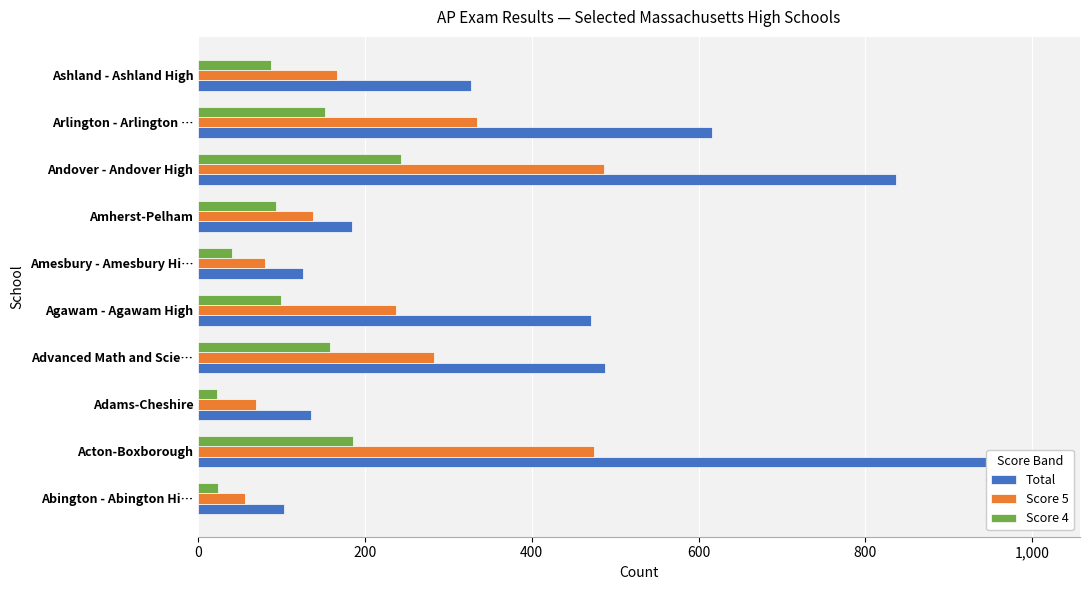

Which series has the largest total across all categories?

Total